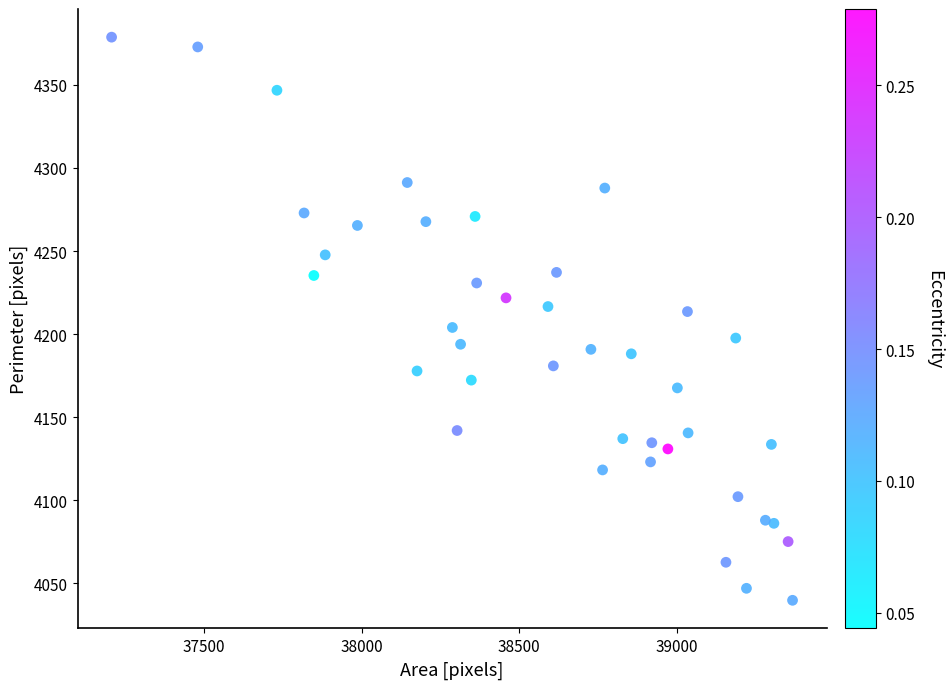

What is the range of Y values (max minus min)?

338.9